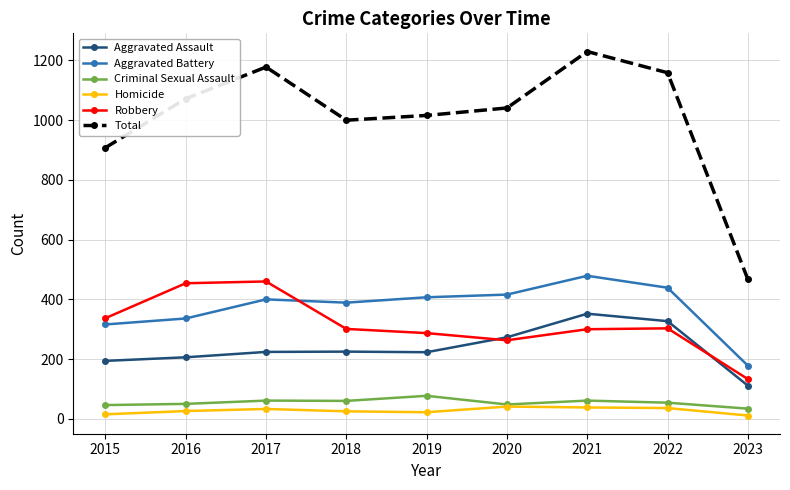

Is it true that Aggravated Battery equals 205 at 2020?

False